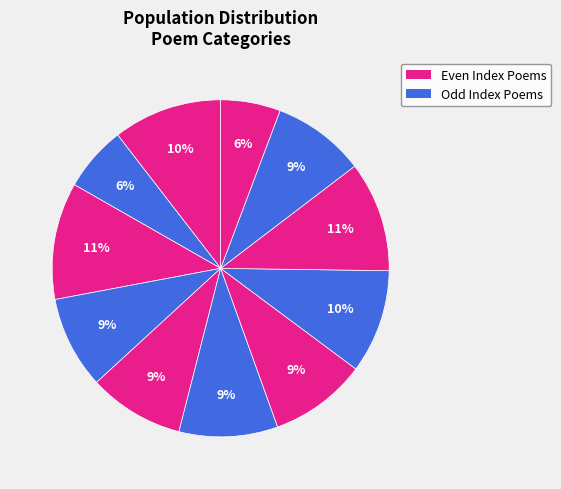

To the nearest percent, what is the difference between the largest and smallest slice percentages?

5%